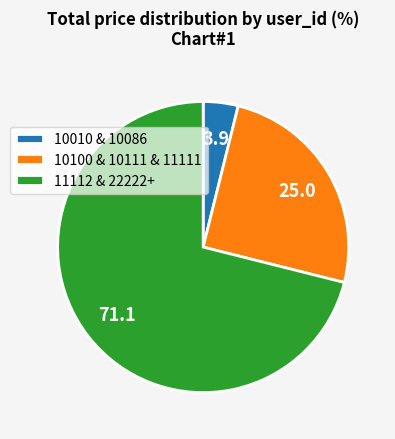

Is it true that 11112 & 22222+ is 71% of the pie?

True